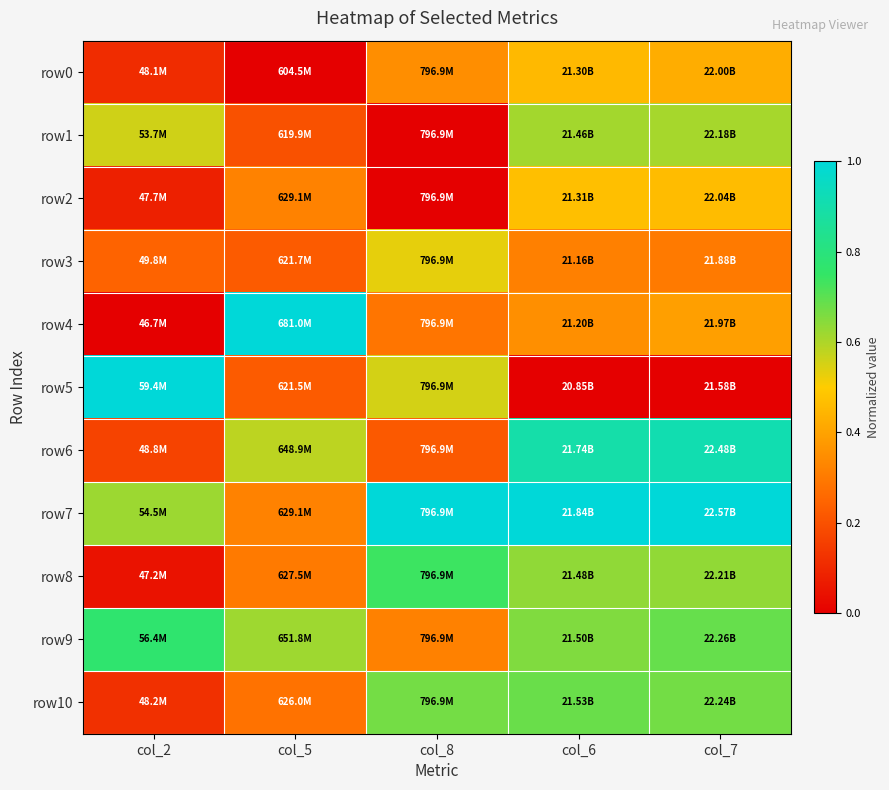

At which category is the sum across all series the highest?

col_7